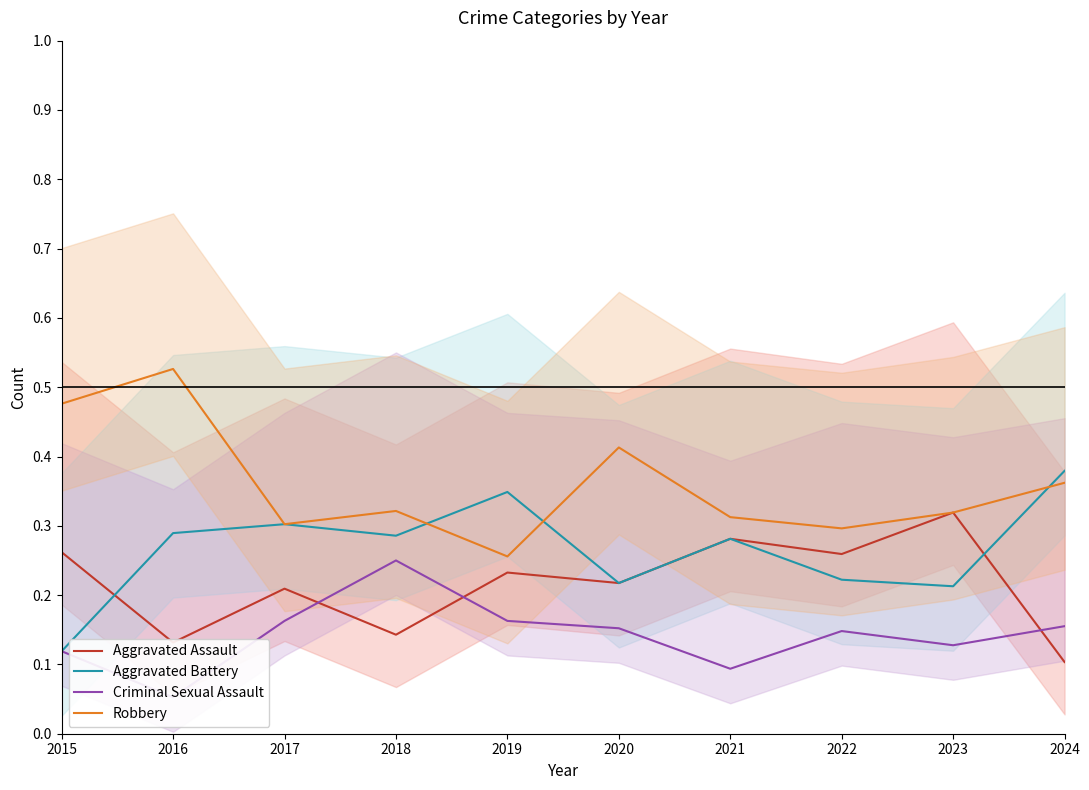

How many lines are shown in the chart?

4